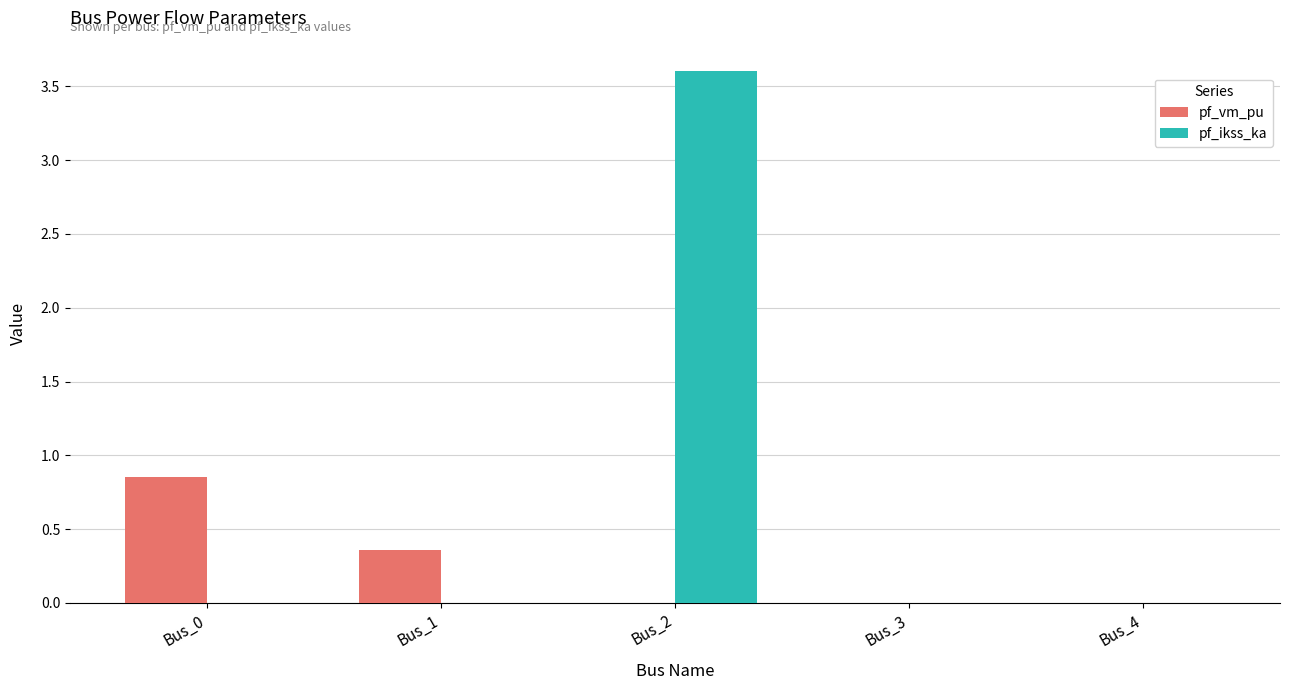

How many data points does each series have?

5